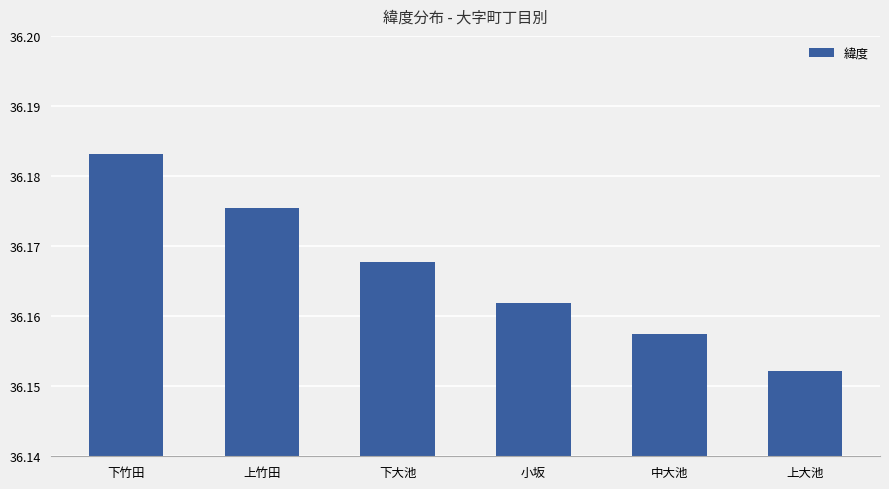

How many series are shown in this chart?

1